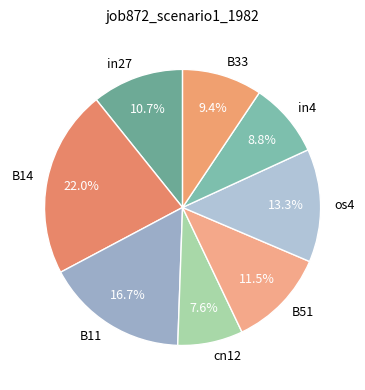

Is there a majority slice in this chart?

No